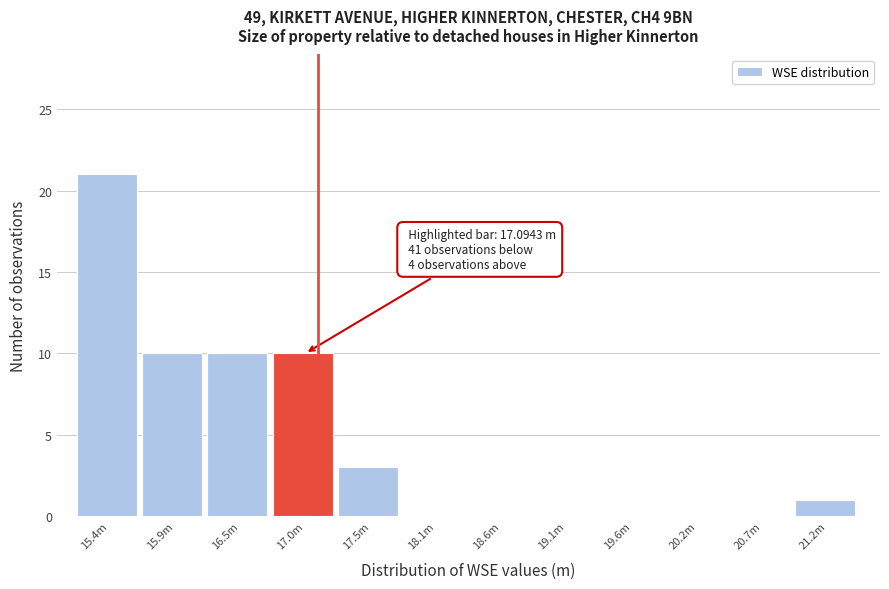

Reading right to left, extract all data points from this chart.

21.2m=1	20.7m=0	20.2m=0	19.6m=0	19.1m=0	18.6m=0	18.1m=0	17.5m=3	17.0m=10	16.5m=10	15.9m=10	15.4m=21